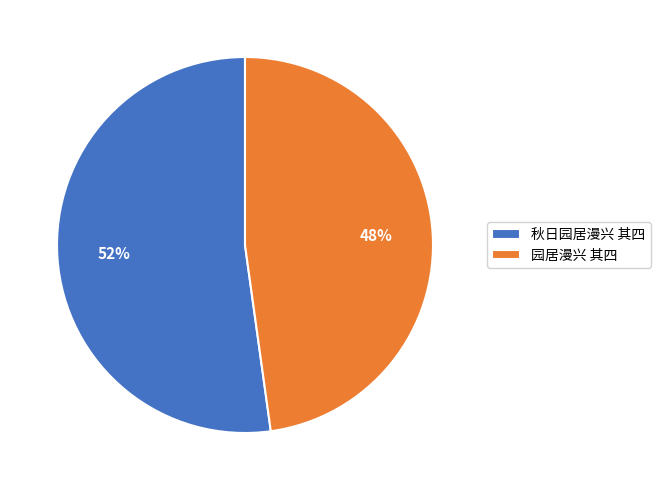

Does 秋日园居漫兴 其四 account for over 50% of the chart?

Yes